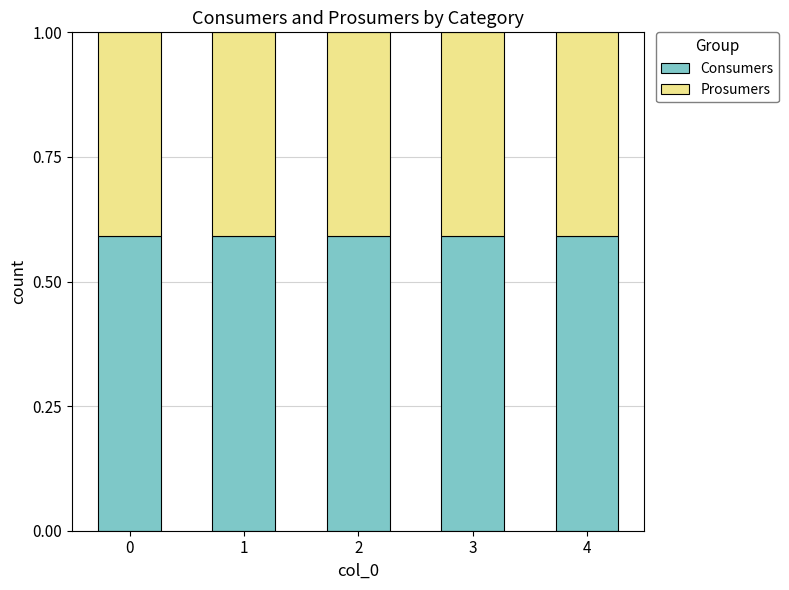

Are the bars grouped side by side (vs. stacked)?

No